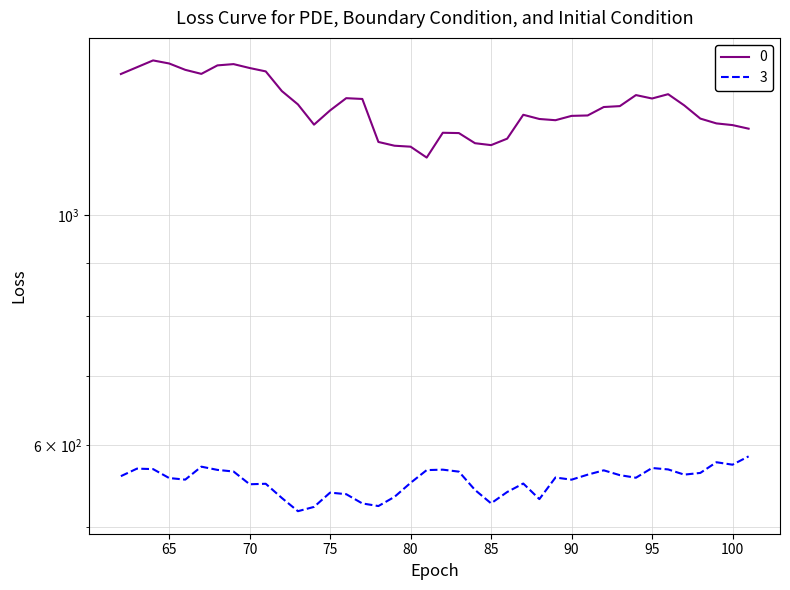

How many data points in 3 are less than 558?

19